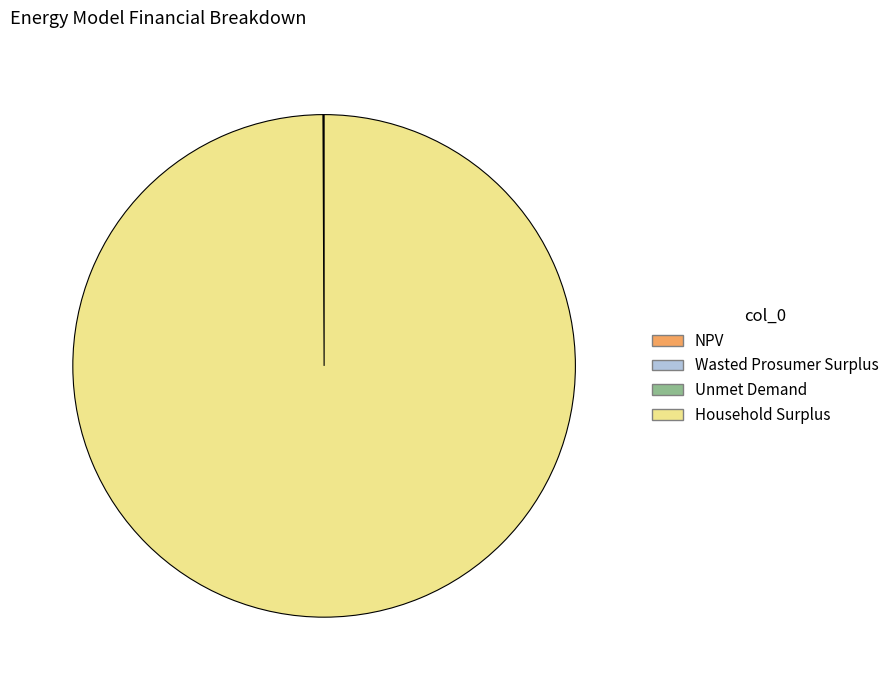

Is it true that Household Surplus is 100% of the pie?

True